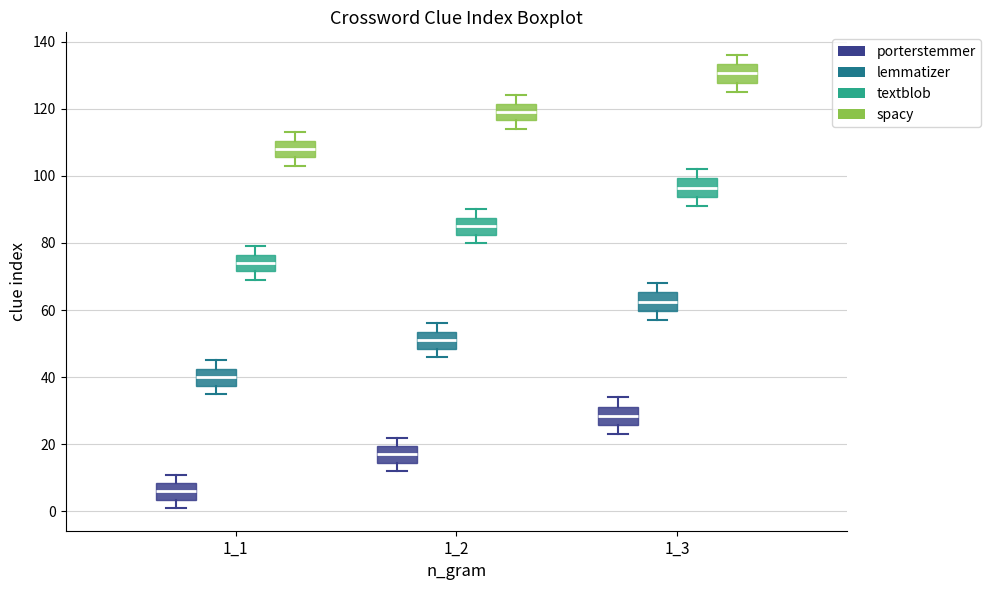

Reading left to right, read every box against the y-axis: the position of its median line, the range the box covers, and the ends of its whiskers. The values are not printed on the chart, so give them approximately, as read against the axis.

1_1 (porterstemmer): median 6, box 4 to 8, whiskers 2 to 12
1_1 (lemmatizer): median 40, box 38 to 42, whiskers 36 to 46
1_1 (textblob): median 74, box 72 to 76, whiskers 70 to 80
1_1 (spacy): median 108, box 106 to 110, whiskers 104 to 114
1_2 (porterstemmer): median 18, box 14 to 20, whiskers 12 to 22
1_2 (lemmatizer): median 52, box 48 to 54, whiskers 46 to 56
1_2 (textblob): median 86, box 82 to 88, whiskers 80 to 90
1_2 (spacy): median 120, box 116 to 122, whiskers 114 to 124
1_3 (porterstemmer): median 28, box 26 to 32, whiskers 24 to 34
1_3 (lemmatizer): median 62, box 60 to 66, whiskers 58 to 68
1_3 (textblob): median 96, box 94 to 100, whiskers 92 to 102
1_3 (spacy): median 130, box 128 to 134, whiskers 126 to 136